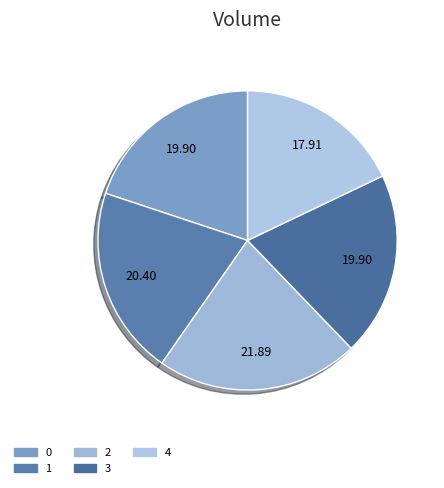

Combined, what portion of the pie is 1 and 0?

40.3%